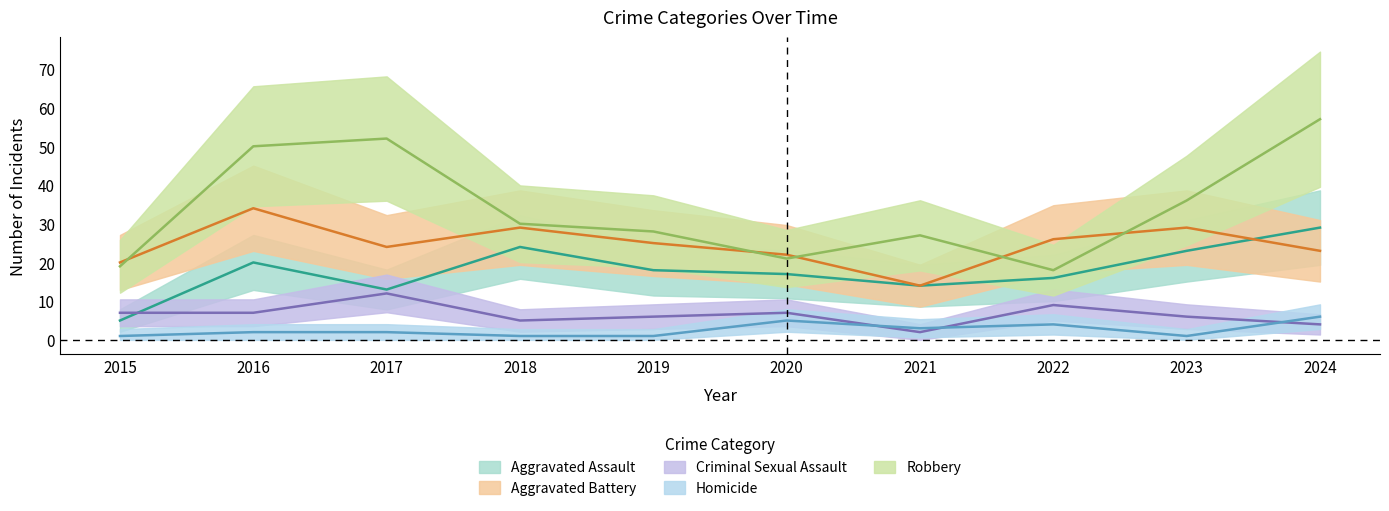

Count the Criminal Sexual Assault values in the range 5 to 7.

6